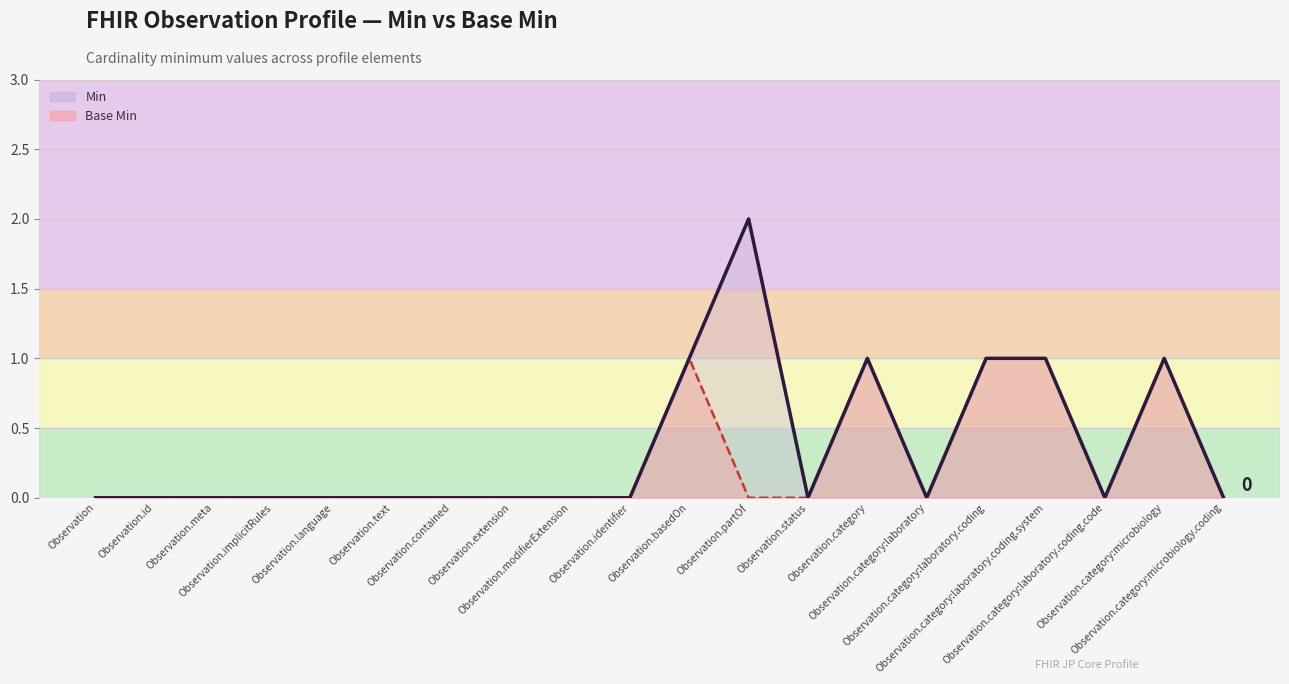

What position from the right is Observation.category:microbiology.coding?

1